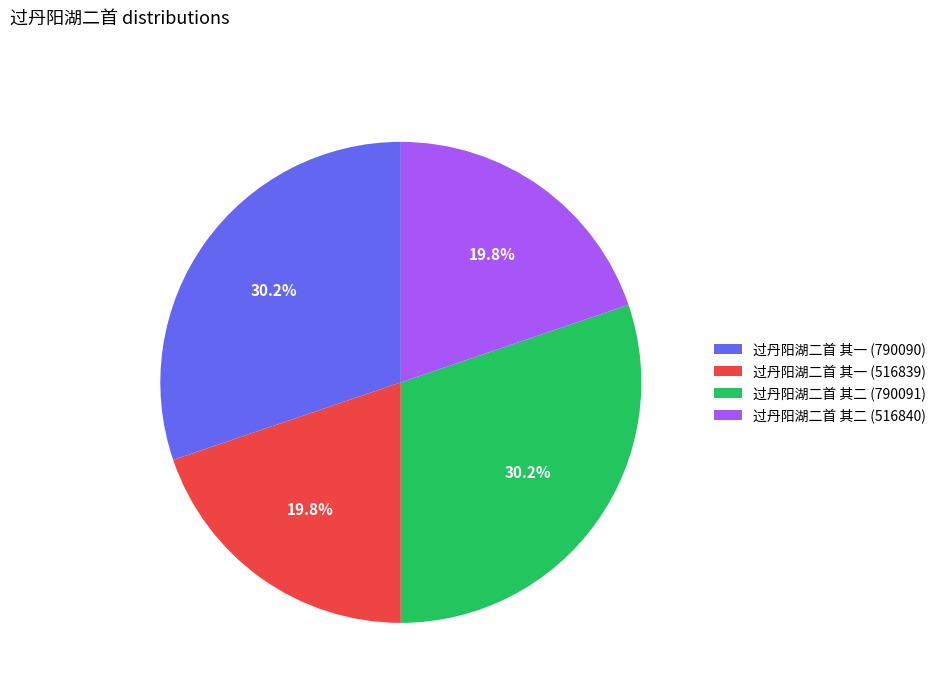

What percentage is the 过丹阳湖二首 其二 (790091) slice, to the nearest percent?

30%